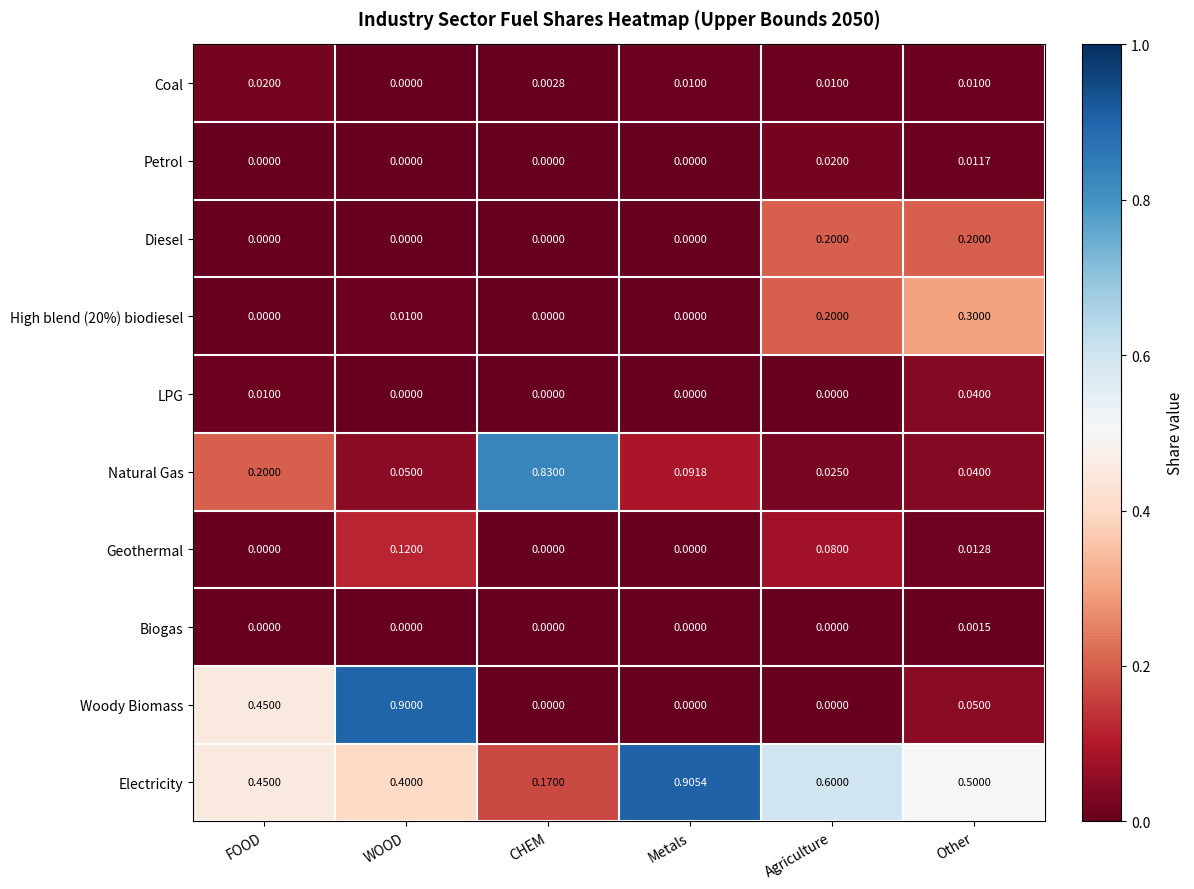

Which series has the widest spread of values?

Woody Biomass